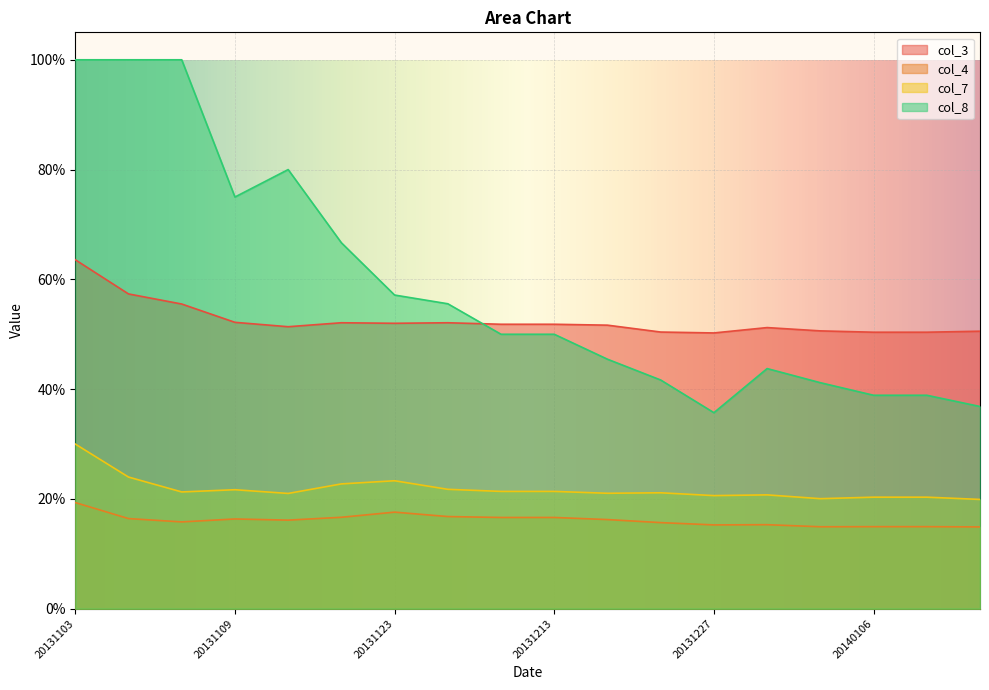

True or false: col_7 and col_8 cross at least once.

False